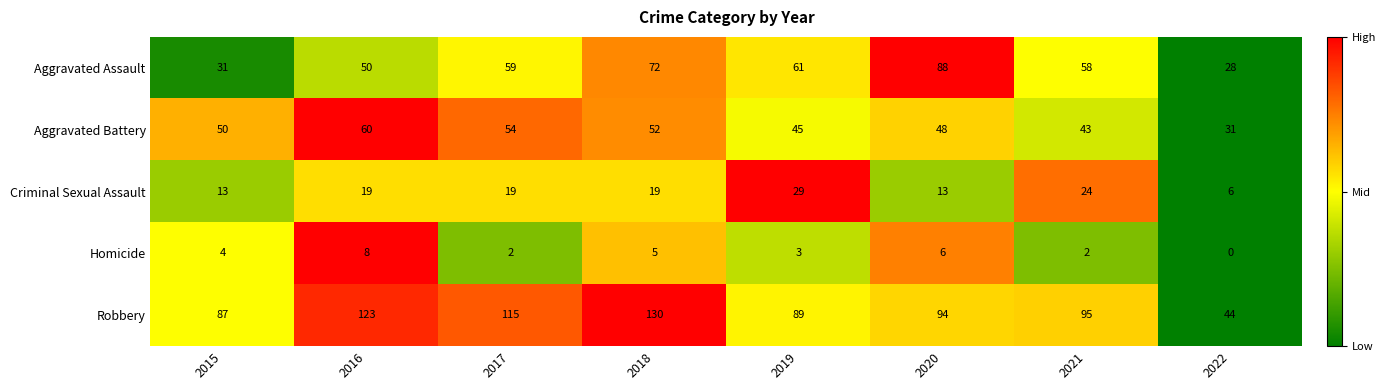

What is the sum of the Aggravated Assault values at 2020 and 2022?

116